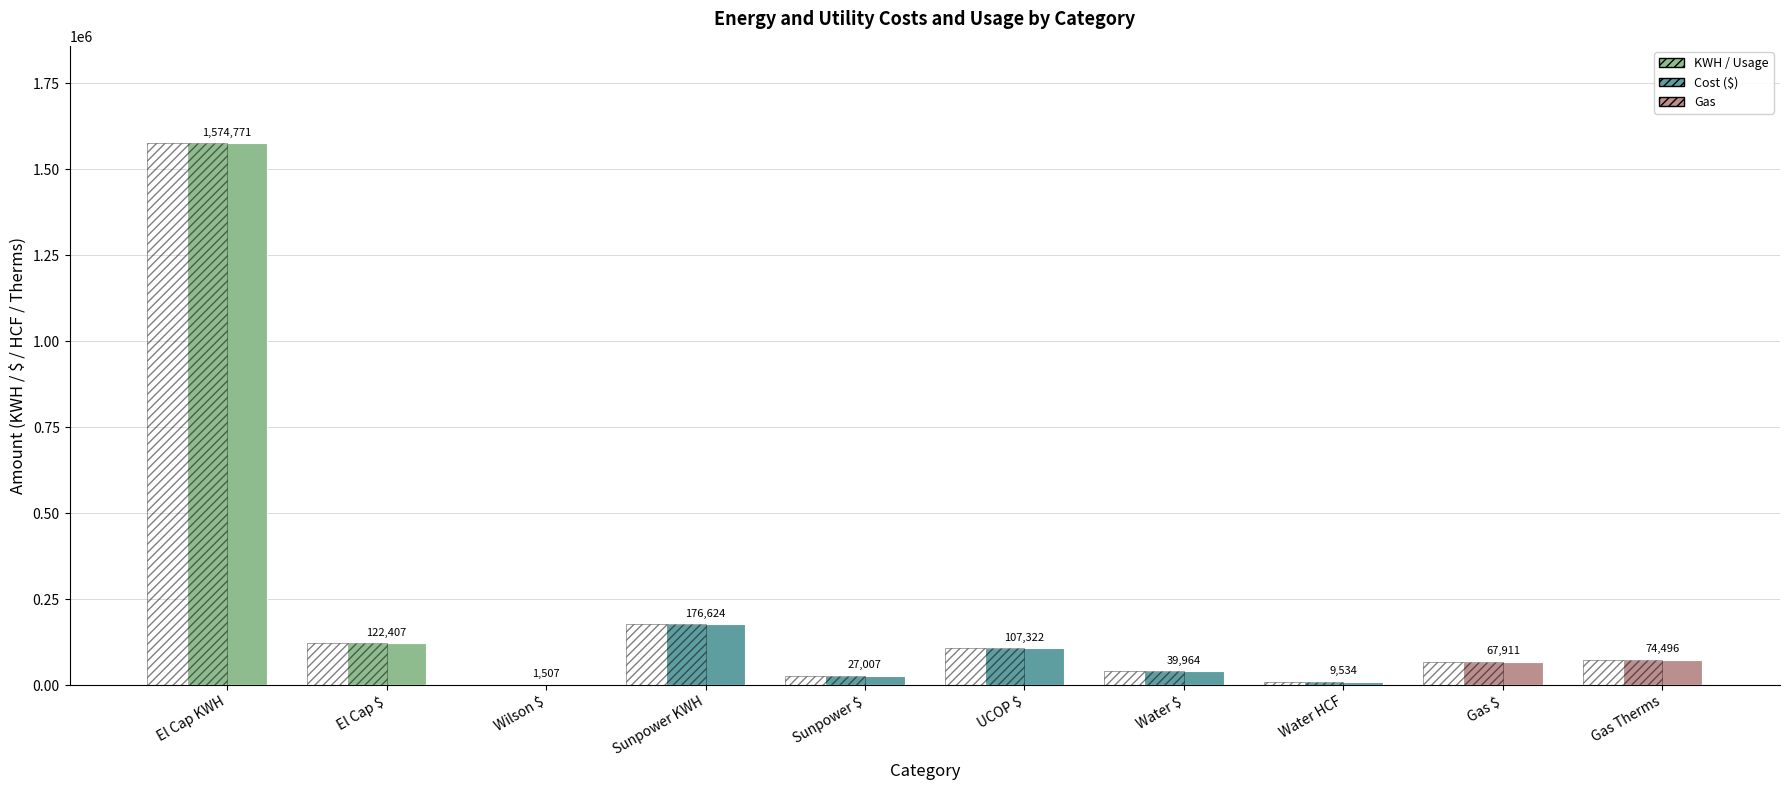

True or false: the data shows 15451.4 at Water HCF.

False